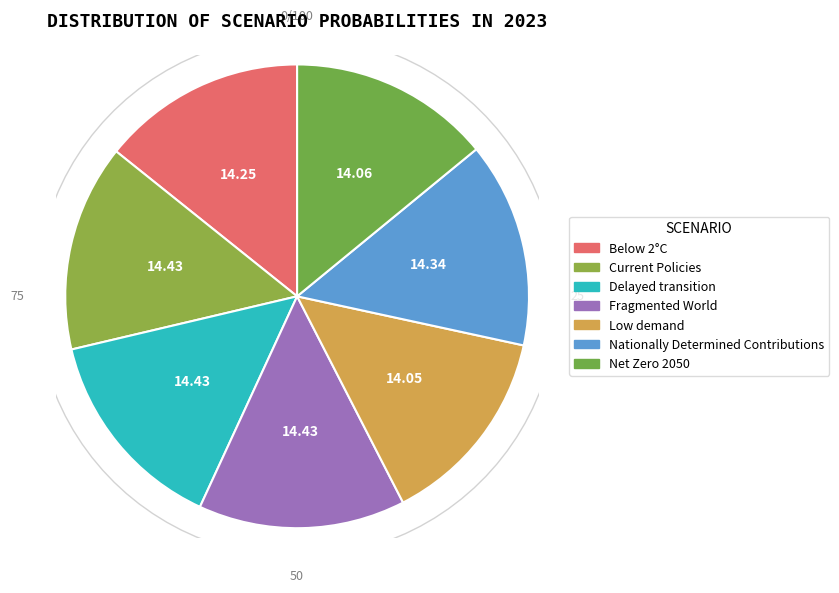

Does any single category account for the majority?

No